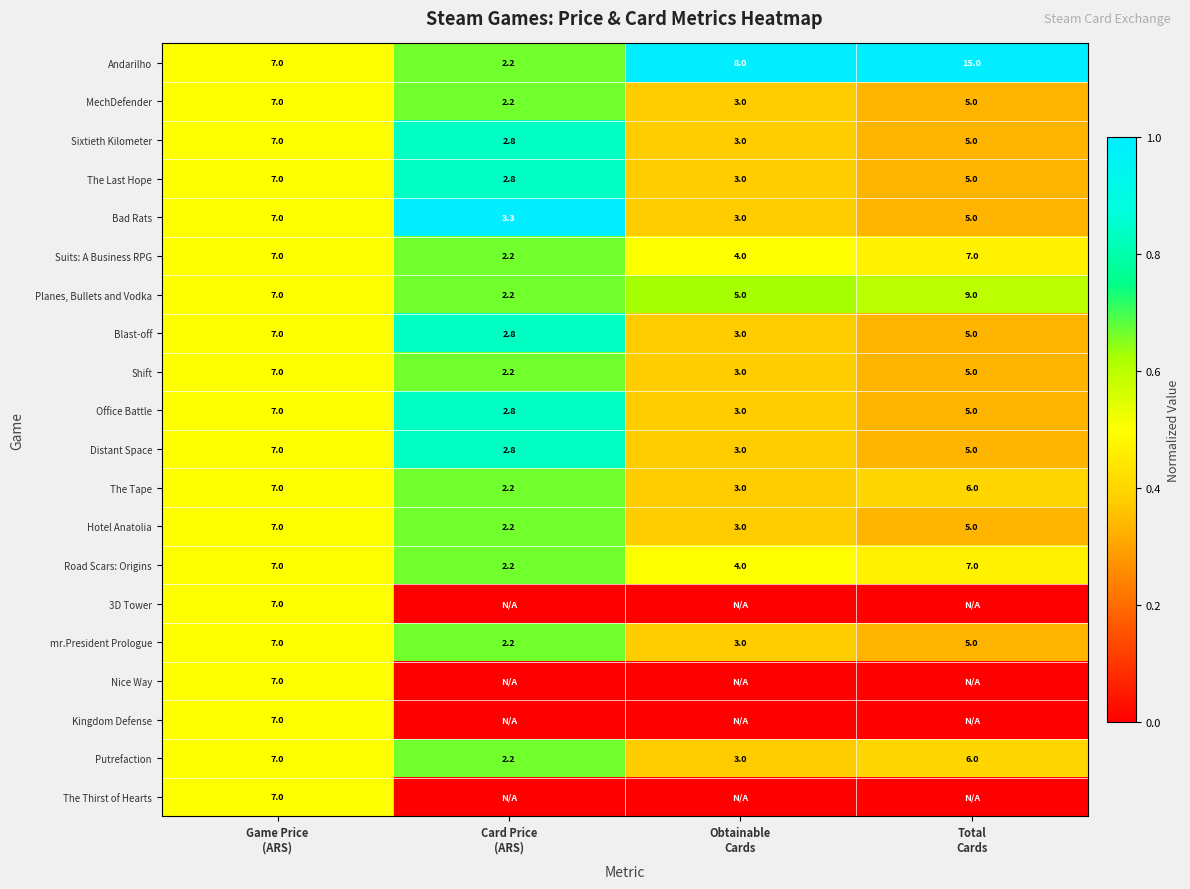

What is the difference between the maximum and minimum values in the Bad Rats series?

4.0